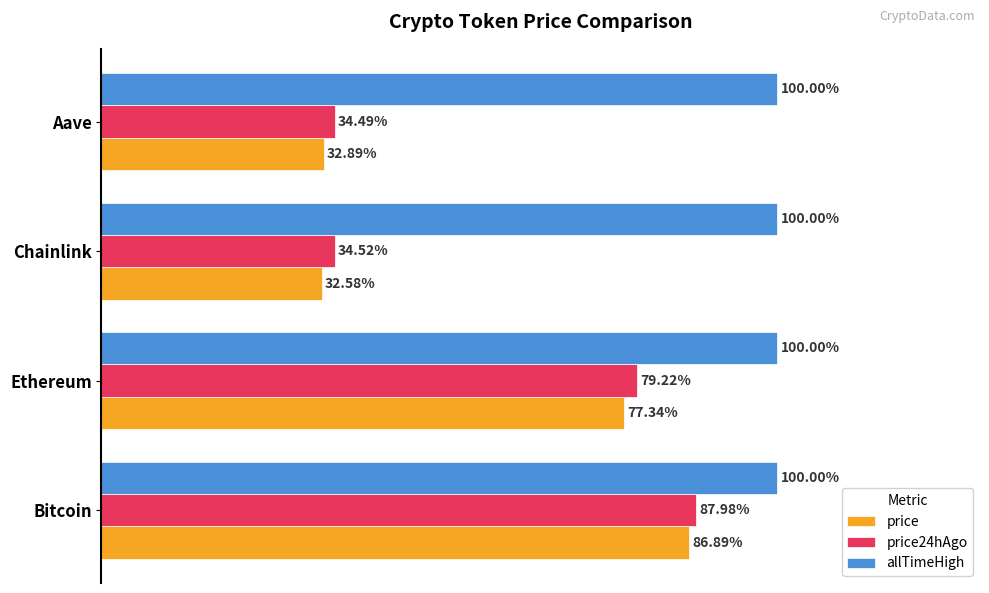

Which category has the lowest value in the price24hAgo series?

Aave